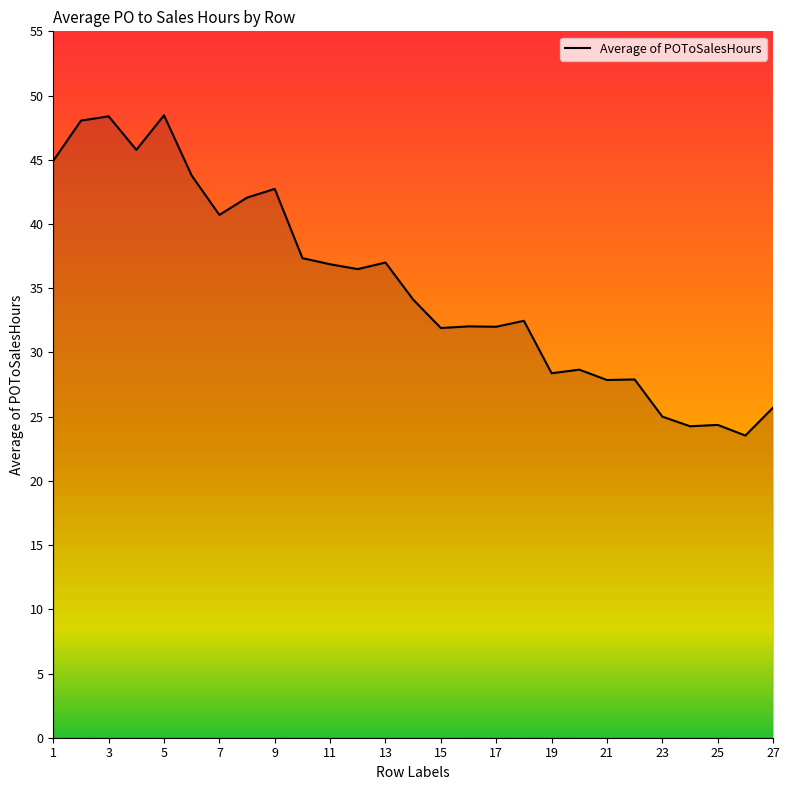

What is the maximum value shown in the chart?

48.5